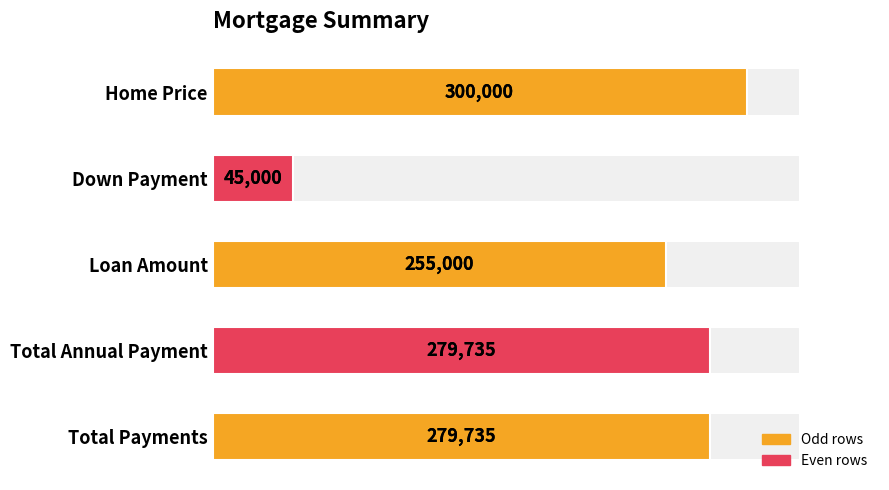

What is the maximum value shown in the chart?

300000